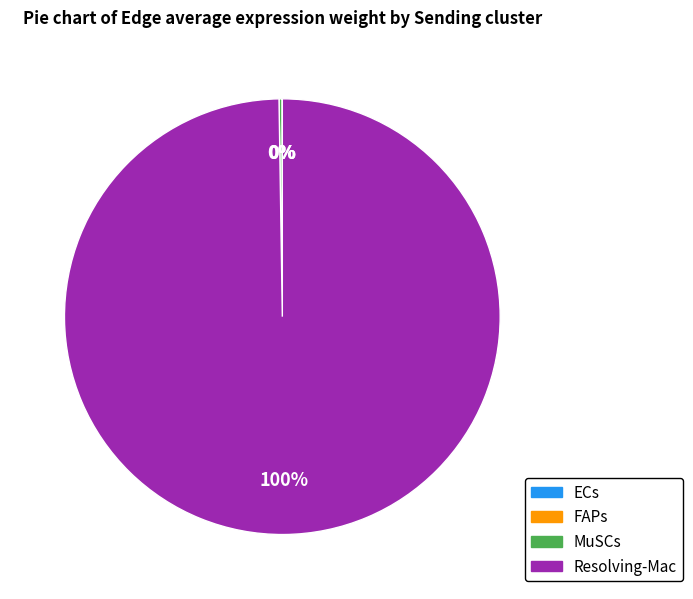

To the nearest percent, what is the average slice percentage?

25%